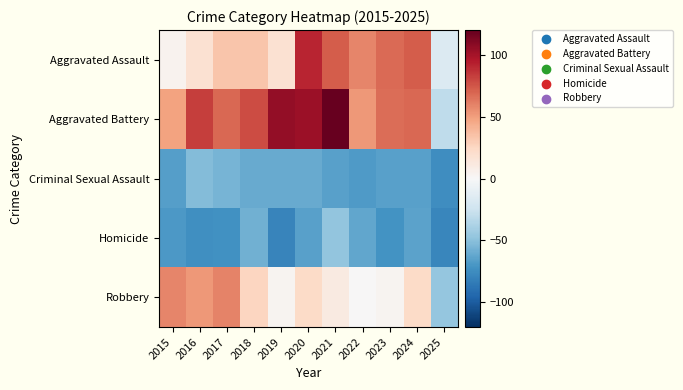

Which series has the widest spread of values?

Aggravated Battery